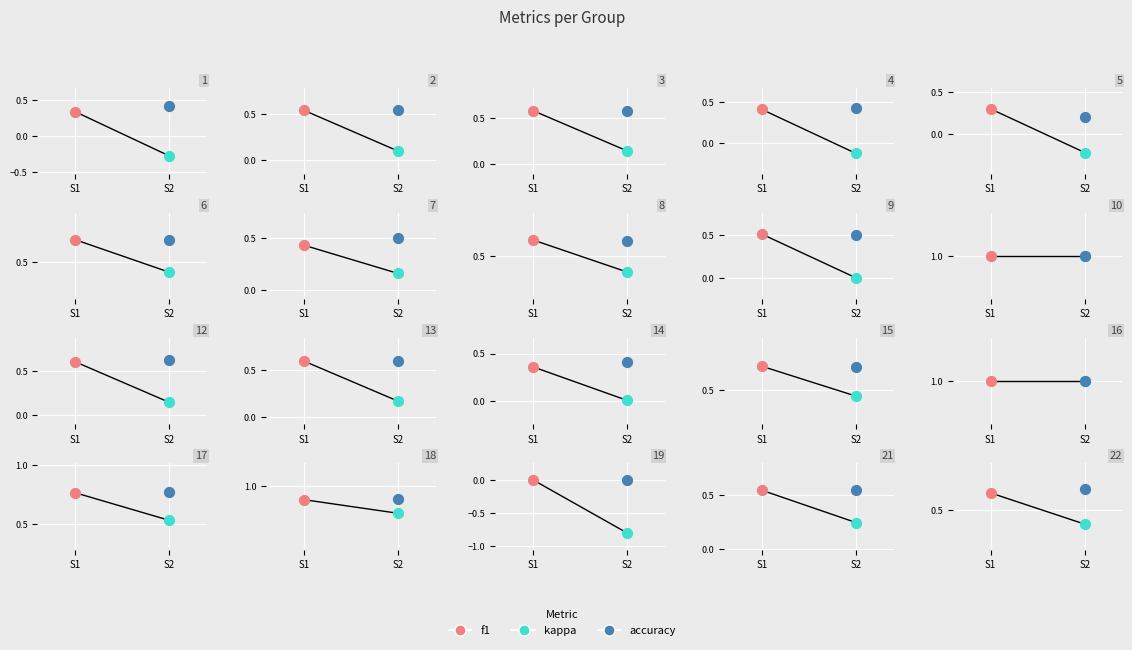

Which series has the largest total across all categories?

accuracy